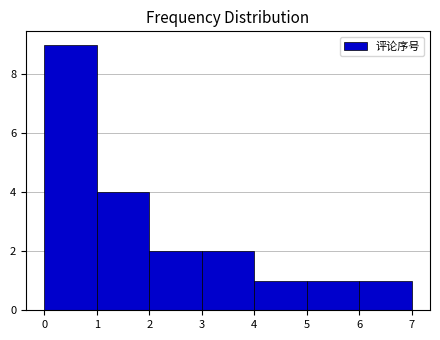

Reading left to right, transcribe this chart: for each bar, give the range it covers on the x-axis and its height. The values are not printed on the chart, so give them approximately, as read against the axis.

0 to 1: 9
1 to 2: 4
2 to 3: 2
3 to 4: 2
4 to 5: 1
5 to 6: 1
6 to 7: 1